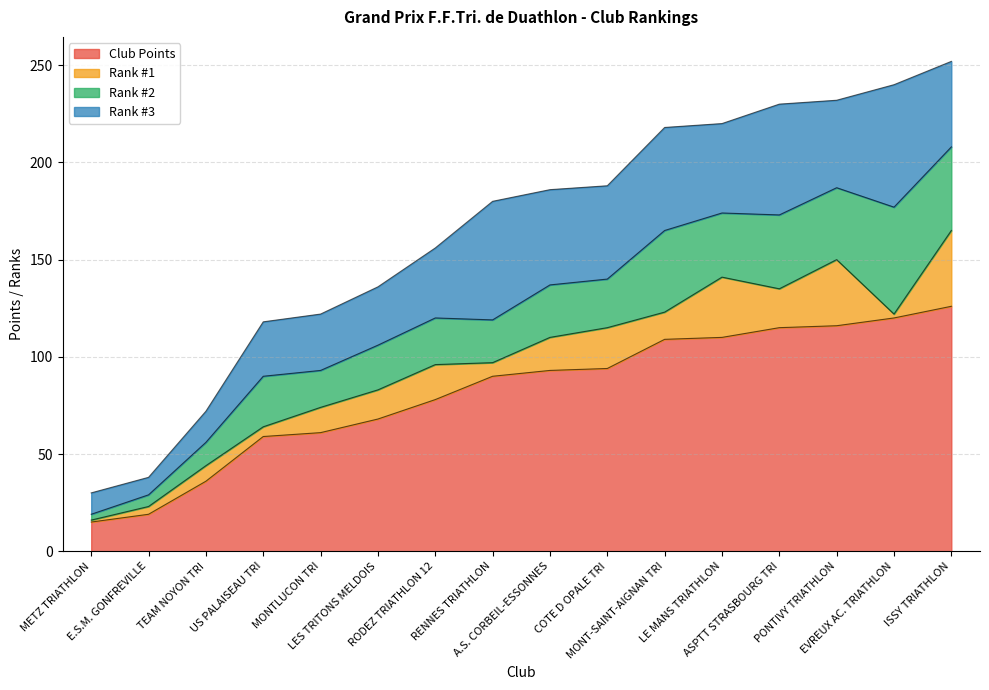

What value does the Club Points series have at RENNES TRIATHLON?

90